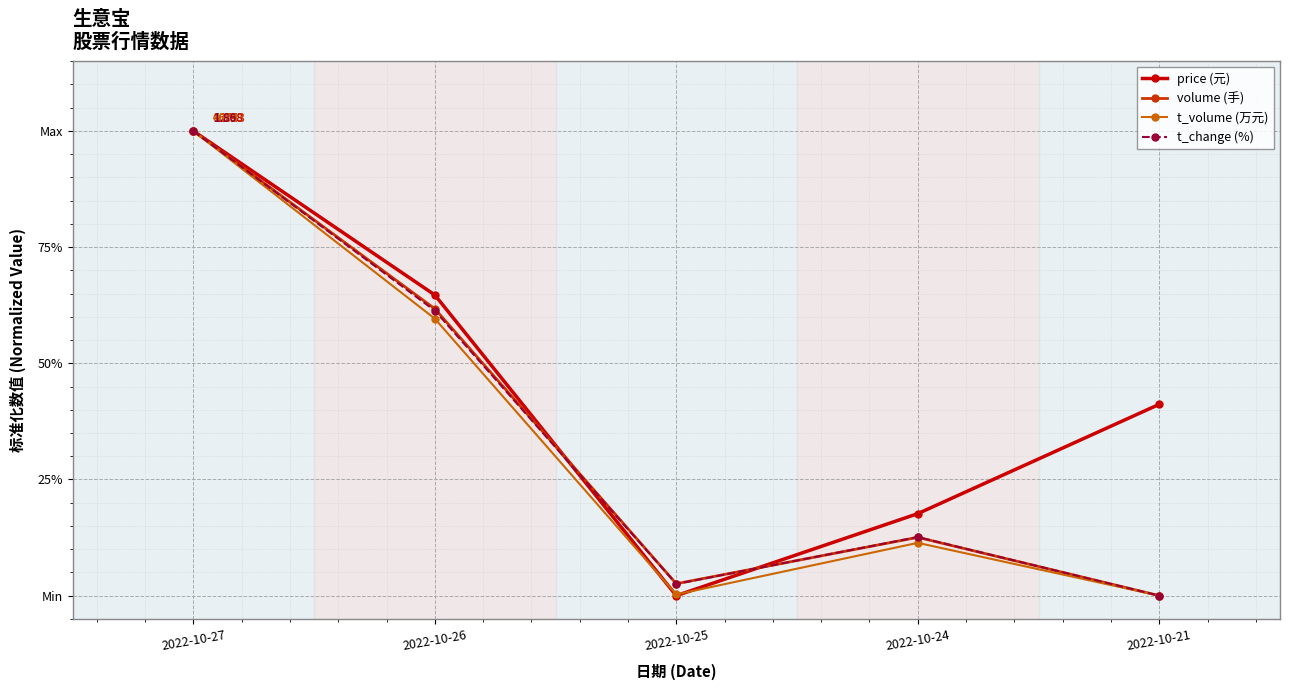

What is the total value across all series at 2022-10-21?

0.4